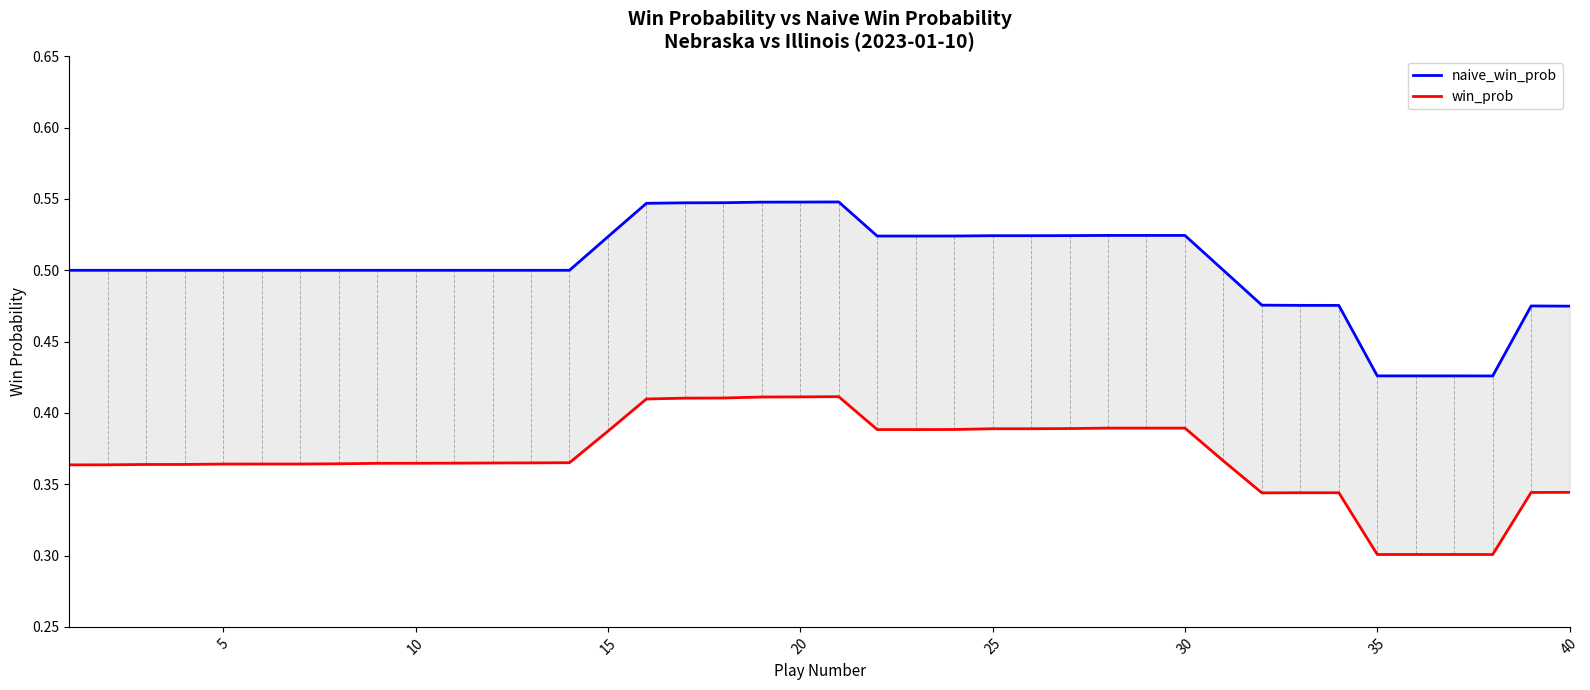

Which series has the largest total across all categories?

naive_win_prob